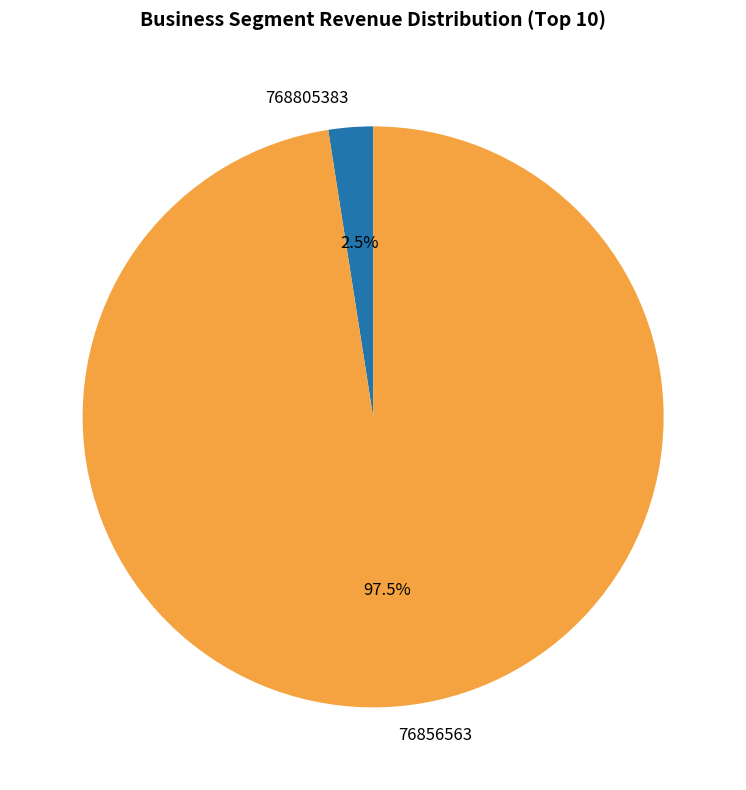

What percentage is NOT represented by 768805383?

97.5%